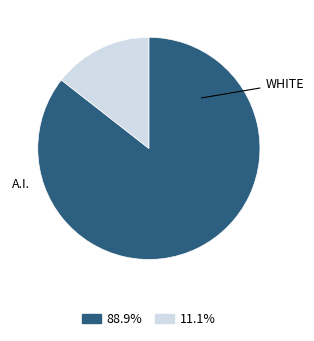

Is there any slice that represents more than half of the pie?

Yes